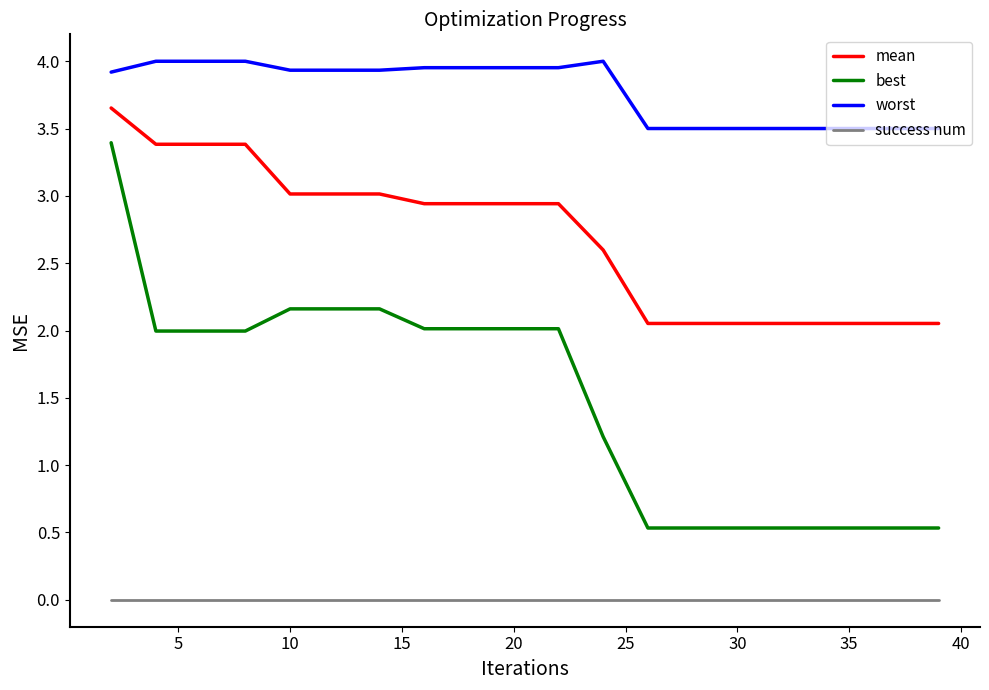

What is the lowest value of the worst series?

3.5